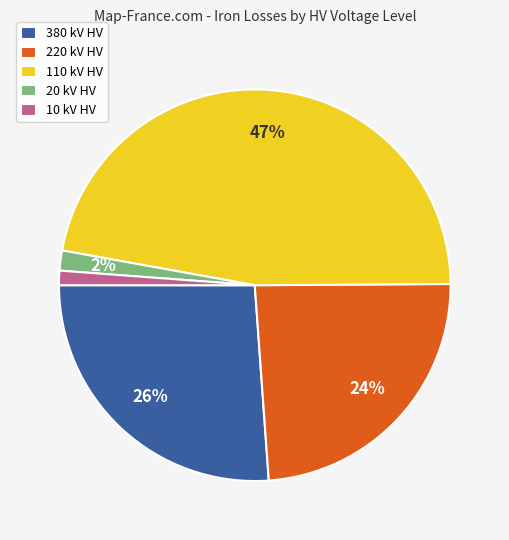

Is it true that 10 kV HV is 10% of the pie?

False